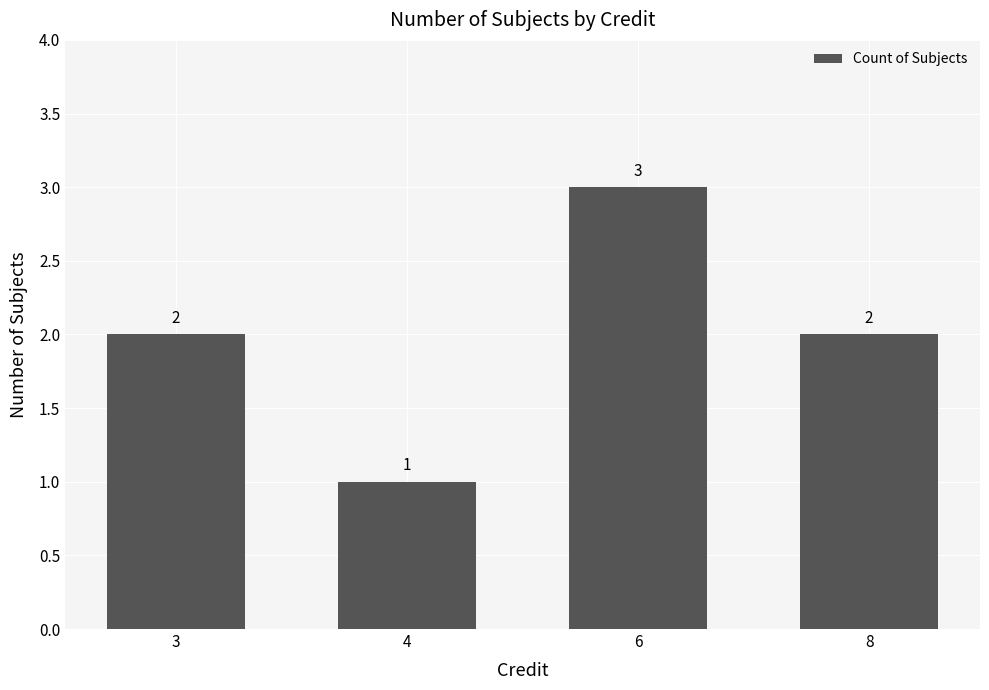

Which category has the highest value across all series?

6